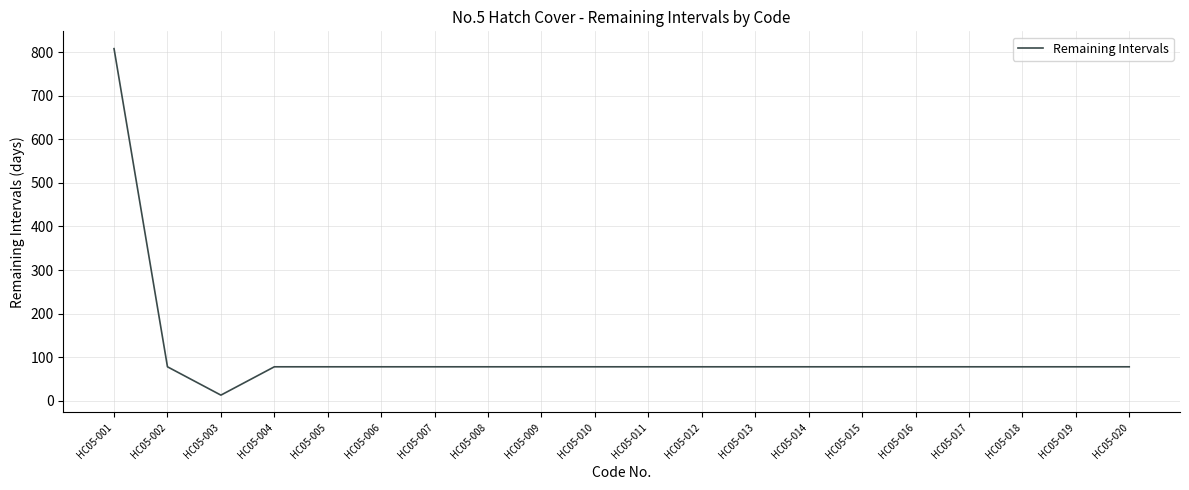

At which label does the data first exceed 78?

HC05-001